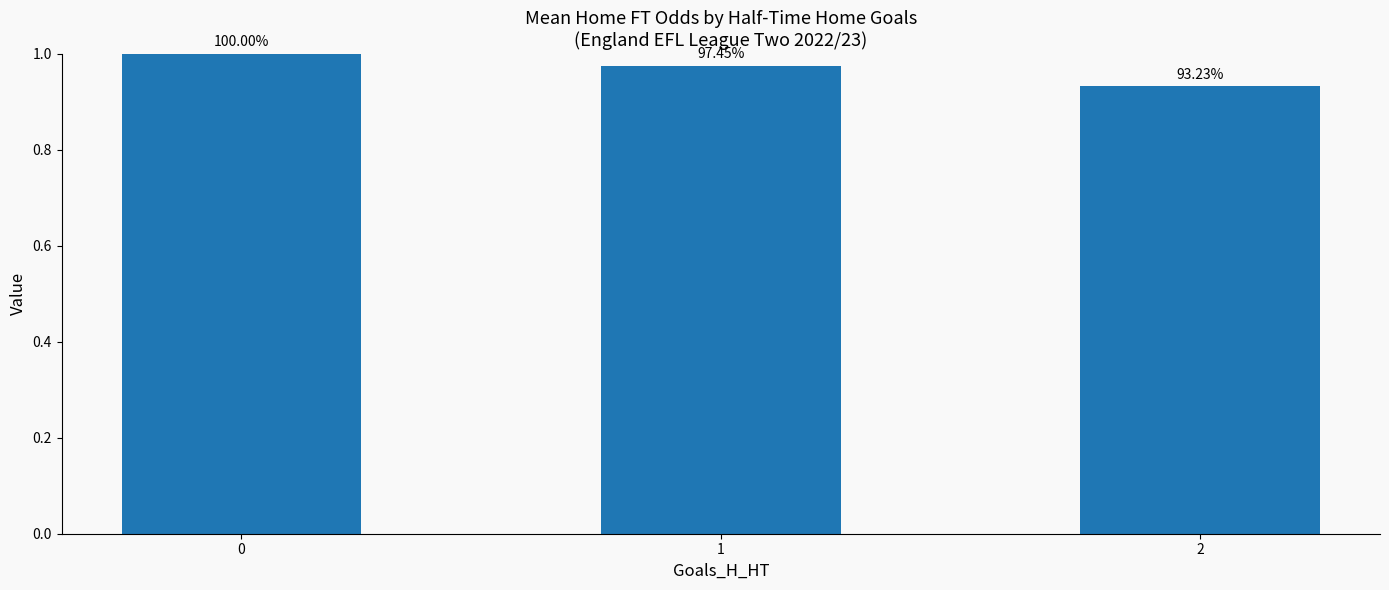

How many bars are there in total?

3